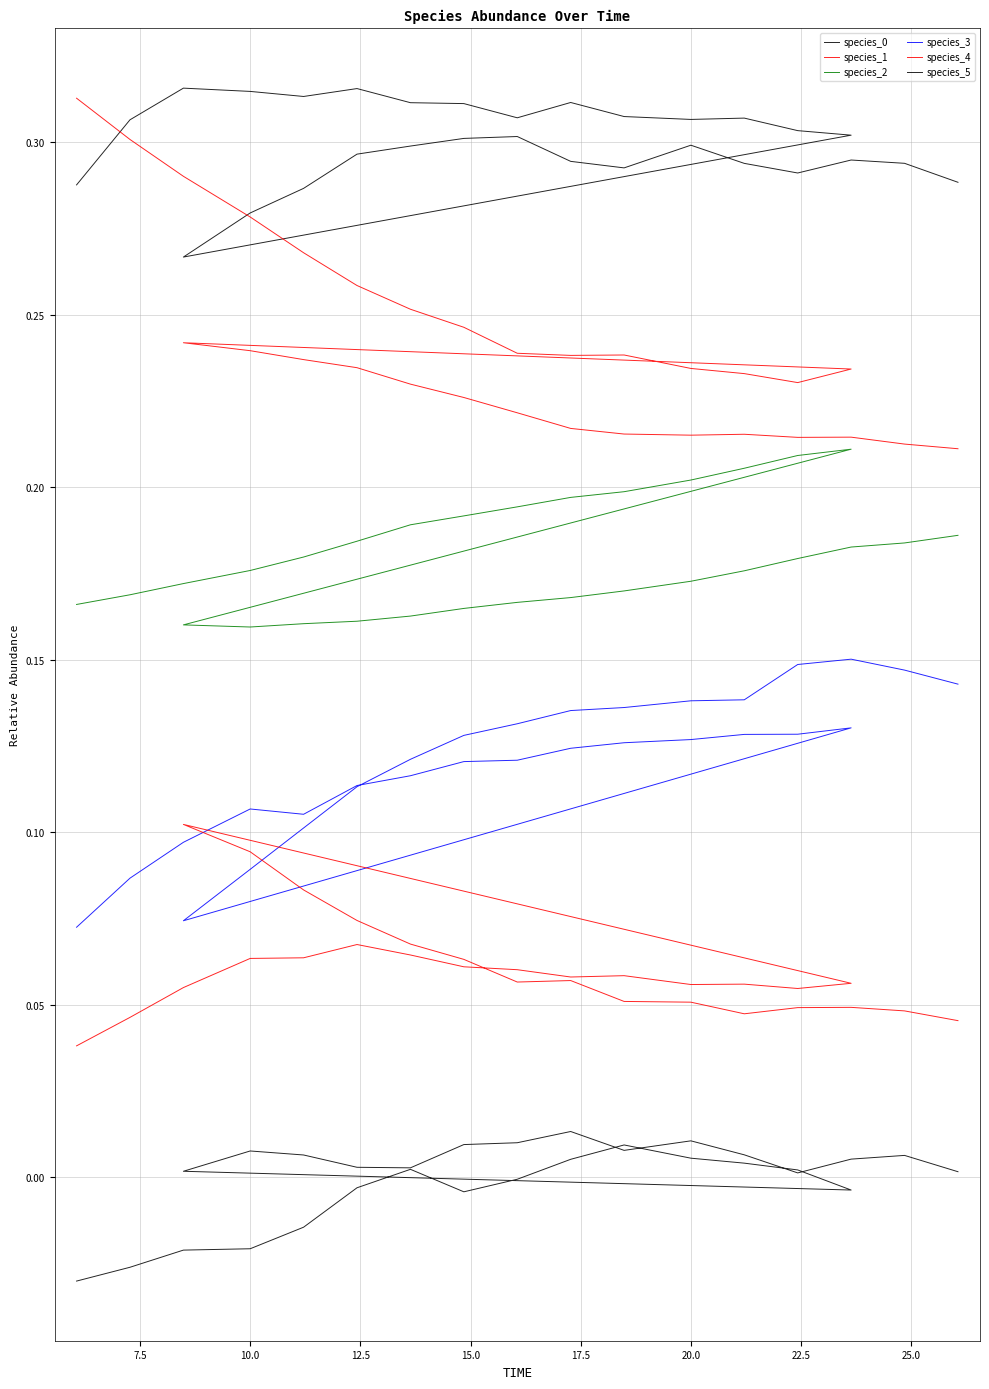

The value of species_0 at 21 is 0.1. True or false?

False